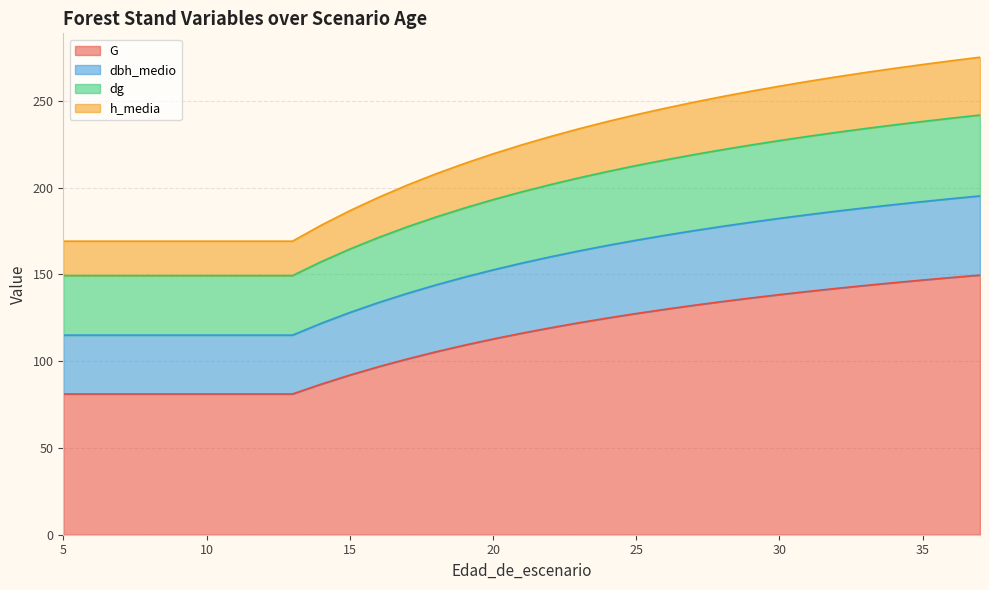

What is the minimum value for G?

81.1